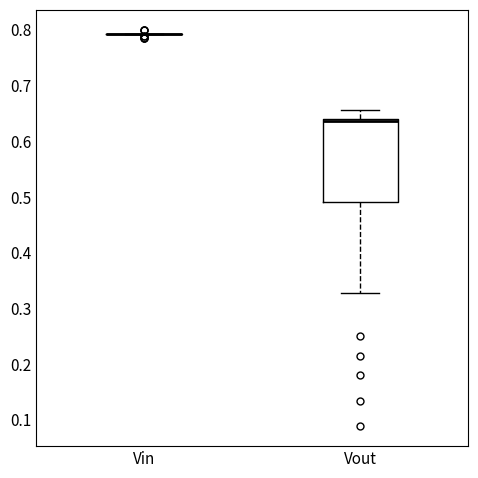

Reading left to right, read every box against the y-axis: the position of its median line, the range the box covers, and the ends of its whiskers. The values are not printed on the chart, so give them approximately, as read against the axis.

Vin: box collapsed to a line at 0.79, whiskers 0.79 to 0.79
Vout: median 0.64 (just below the box's upper edge), box 0.49 to 0.64, whiskers 0.33 to 0.66